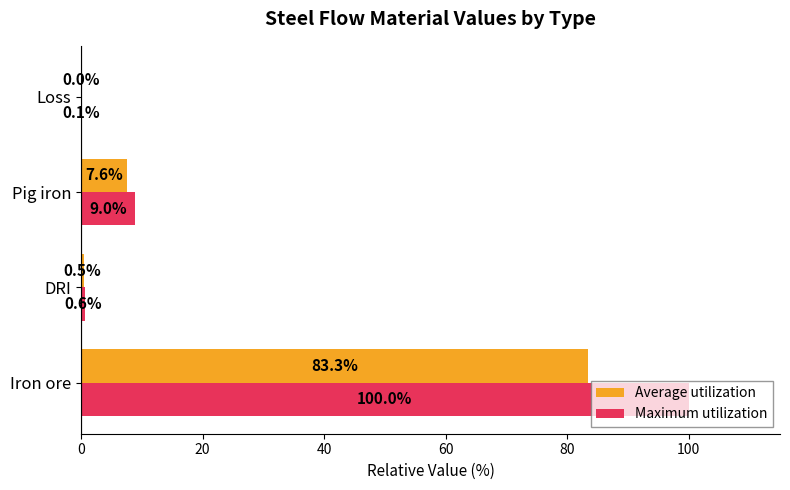

How many categories are shown in the chart?

4